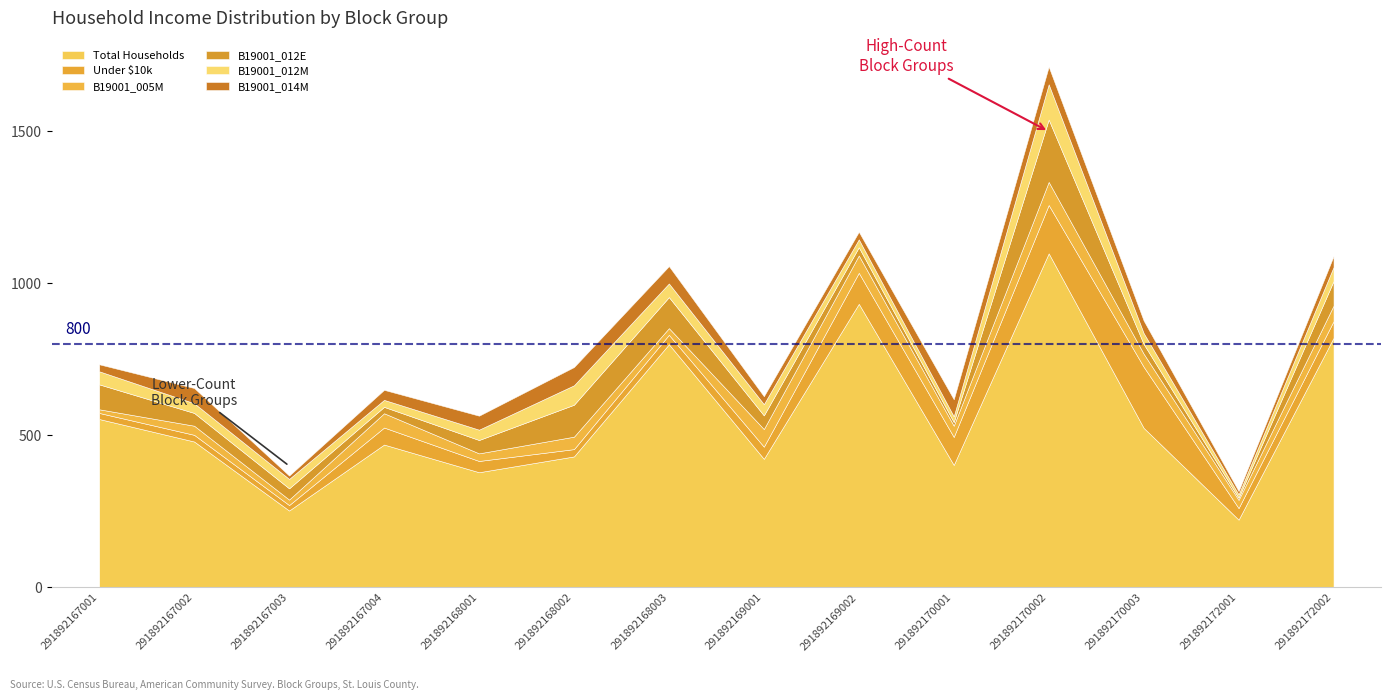

Reading left to right, list all the values displayed in this chart.

Total Households: 291892167001=554	291892167002=480	291892167003=253	291892167004=470	291892168001=379	291892168002=431	291892168003=800	291892169001=423	291892169002=933	291892170001=403	291892170002=1099	291892170003=525	291892172001=223	291892172002=821
Under $10k: 291892167001=20	291892167002=22	291892167003=18	291892167004=56	291892168001=37	291892168002=24	291892168003=31	291892169001=40	291892169002=102	291892170001=92	291892170002=159	291892170003=201	291892172001=38	291892172002=55
B19001_005M: 291892167001=12	291892167002=30	291892167003=18	291892167004=47	291892168001=25	291892168002=41	291892168003=22	291892169001=58	291892169002=57	291892170001=37	291892170002=76	291892170003=43	291892172001=27	291892172002=51
B19001_012E: 291892167001=82	291892167002=42	291892167003=37	291892167004=21	291892168001=44	291892168002=105	291892168003=102	291892169001=45	291892169002=27	291892170001=12	291892170002=205	291892170003=32	291892172001=7	291892172002=81
B19001_012M: 291892167001=43	291892167002=32	291892167003=31	291892167004=23	291892168001=34	291892168002=64	291892168003=45	291892169001=37	291892169002=26	291892170001=19	291892170002=116	291892170003=36	291892172001=11	291892172002=46
B19001_014M: 291892167001=23	291892167002=50	291892167003=11	291892167004=33	291892168001=46	291892168002=60	291892168003=57	291892169001=26	291892169002=25	291892170001=56	291892170002=58	291892170003=41	291892172001=11	291892172002=36